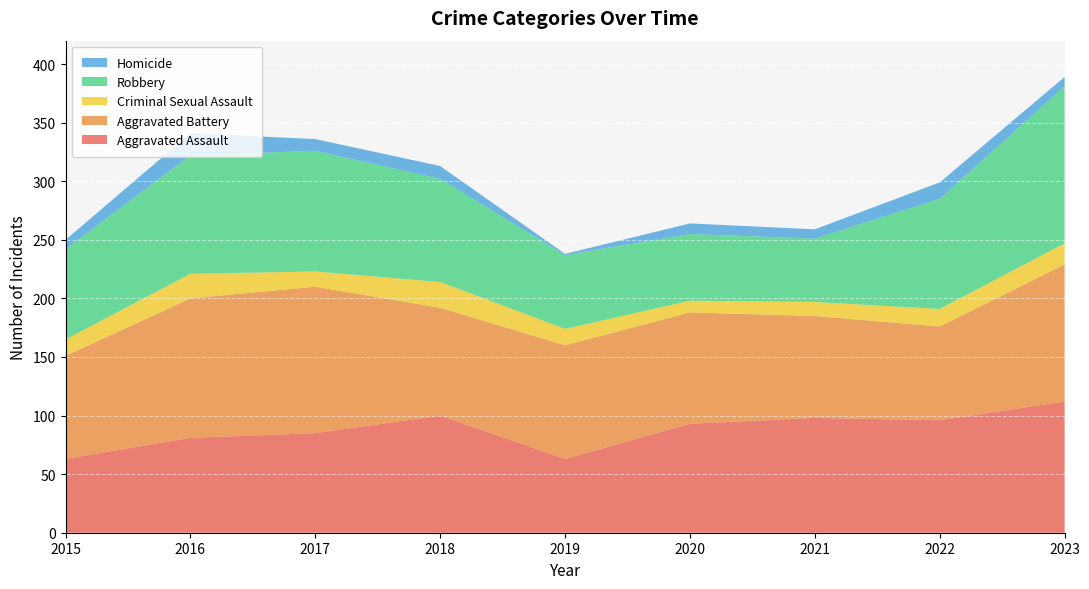

Reading right to left, what are all the values shown in this chart?

Aggravated Assault: 2023=112	2022=96	2021=98	2020=93	2019=63	2018=100	2017=85	2016=81	2015=63
Aggravated Battery: 2023=117	2022=80	2021=87	2020=95	2019=97	2018=92	2017=125	2016=119	2015=88
Criminal Sexual Assault: 2023=18	2022=15	2021=12	2020=10	2019=14	2018=22	2017=13	2016=21	2015=14
Robbery: 2023=134	2022=94	2021=54	2020=57	2019=63	2018=88	2017=103	2016=101	2015=77
Homicide: 2023=8	2022=14	2021=8	2020=9	2019=1	2018=11	2017=10	2016=19	2015=8